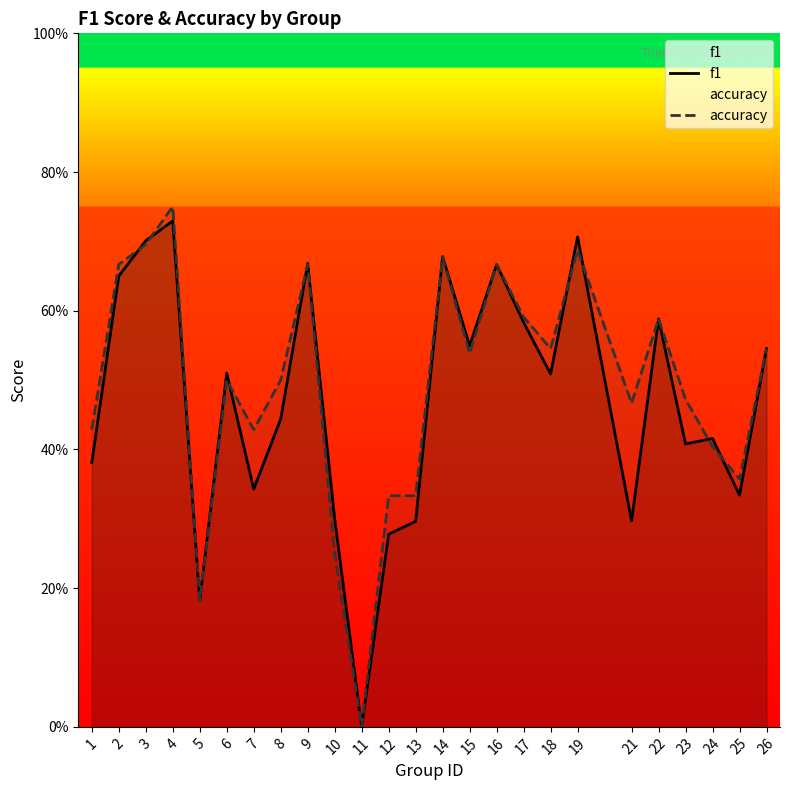

Is it true that f1 equals 0.4 at 23?

True